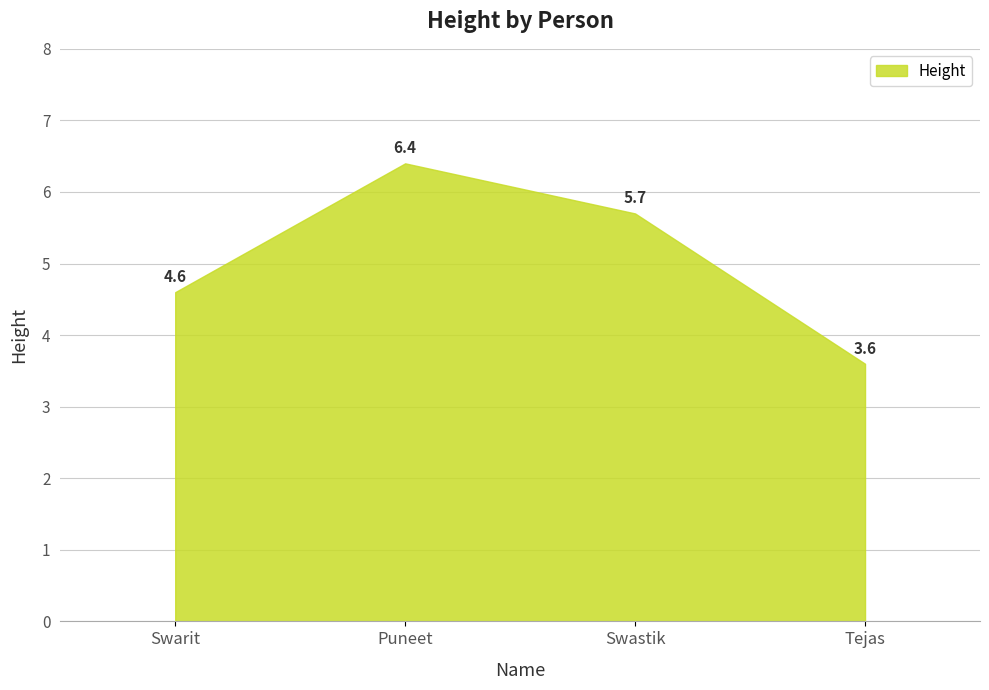

What is the sum of all values?

20.3